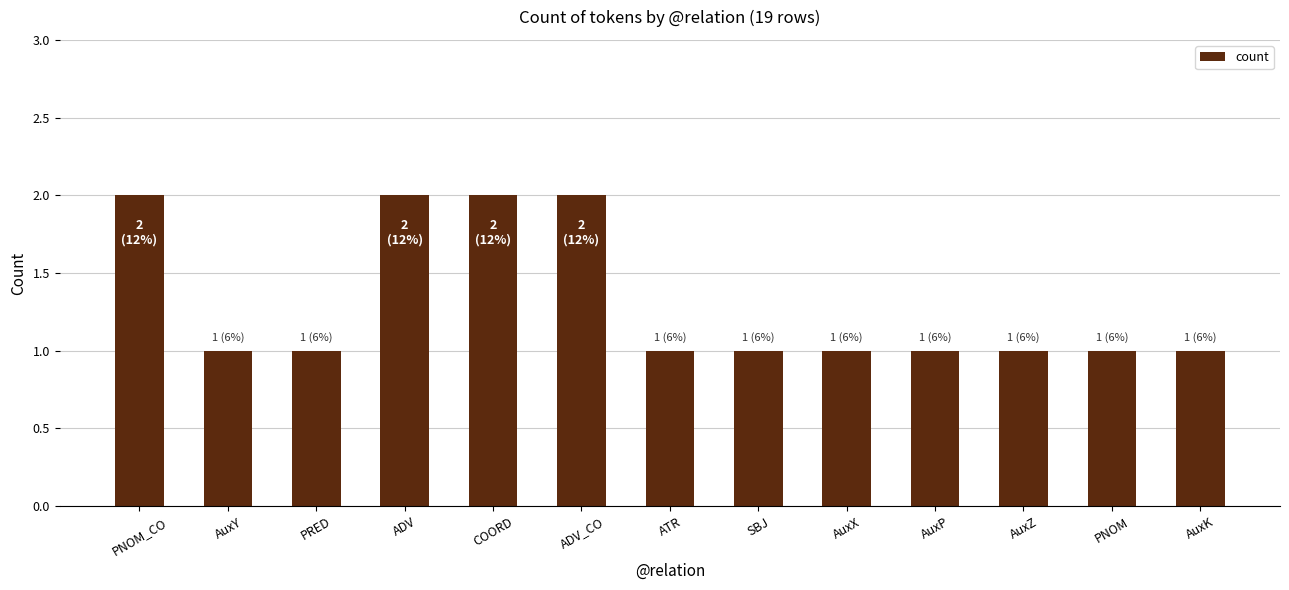

Reading left to right, transcribe all the data shown in this chart.

PNOM_CO=2	AuxY=1	PRED=1	ADV=2	COORD=2	ADV_CO=2	ATR=1	SBJ=1	AuxX=1	AuxP=1	AuxZ=1	PNOM=1	AuxK=1